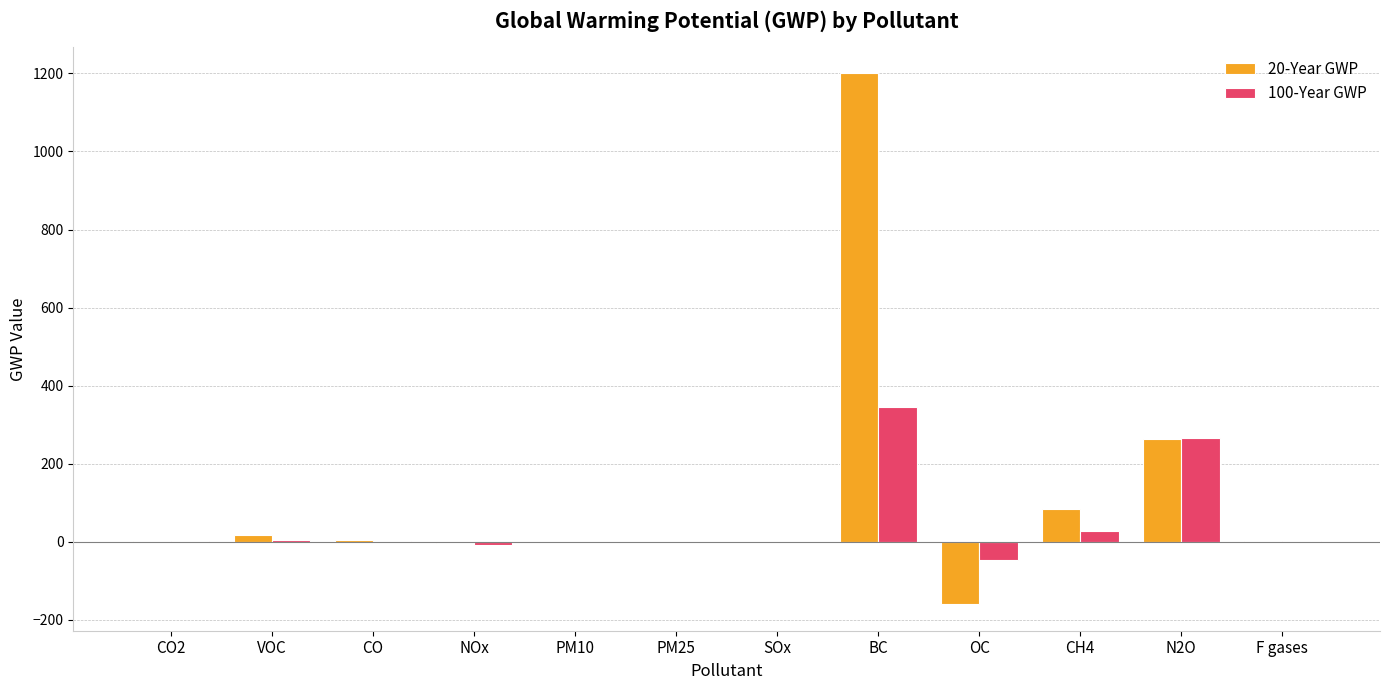

The value of 20-Year GWP at PM25 is 0.0. True or false?

True